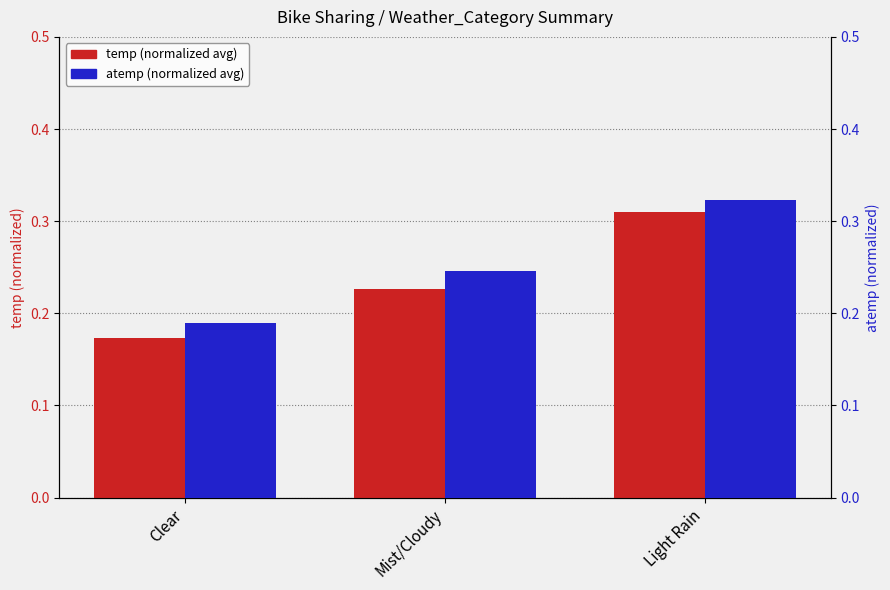

Is it true that atemp (normalized) equals 0.1 at Clear?

False